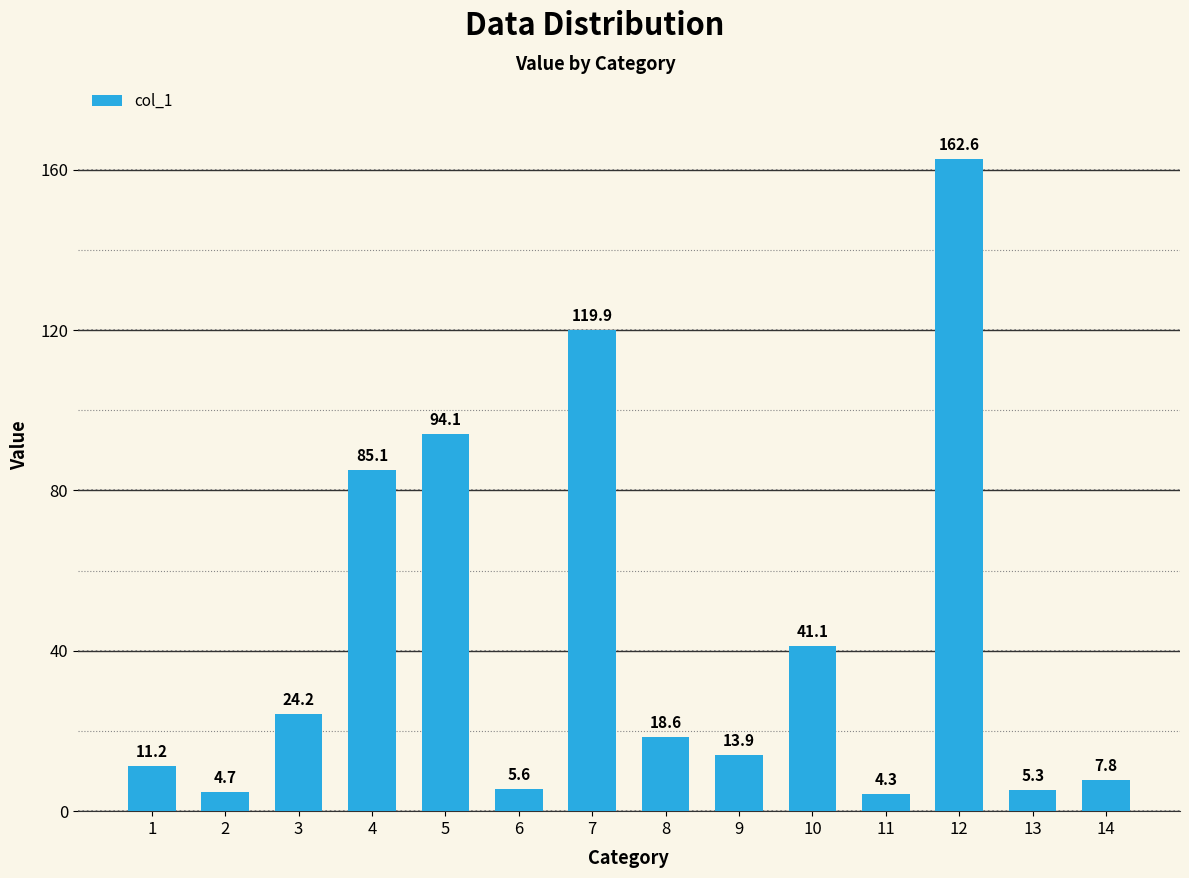

List the labels in order of value, smallest first.

11, 2, 13, 6, 14, 1, 9, 8, 3, 10, 4, 5, 7, 12